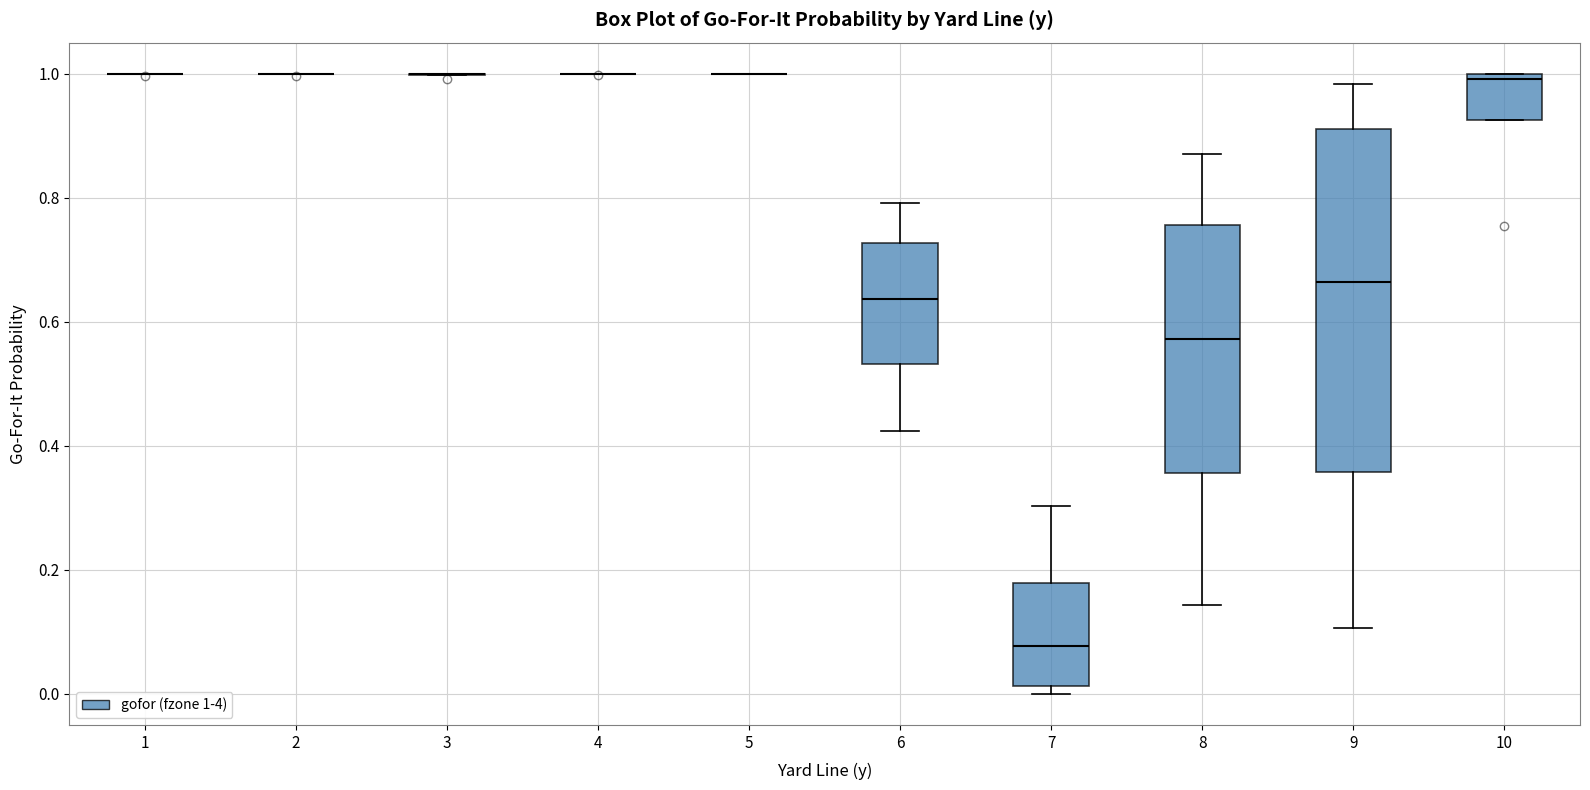

Reading left to right, read every box against the y-axis: the position of its median line, the range the box covers, and the ends of its whiskers. The values are not printed on the chart, so give them approximately, as read against the axis.

1: box collapsed to a line at 1.00, whiskers 1.00 to 1.00
2: box collapsed to a line at 1.00, whiskers 1.00 to 1.00
3: box collapsed to a line at 1.00, whiskers 1.00 to 1.00
4: box collapsed to a line at 1.00, whiskers 1.00 to 1.00
5: box collapsed to a line at 1.00, whiskers 1.00 to 1.00
6: median 0.64, box 0.54 to 0.72, whiskers 0.42 to 0.80
7: median 0.08, box 0.02 to 0.18, whiskers 0.00 to 0.30
8: median 0.58, box 0.36 to 0.76, whiskers 0.14 to 0.88
9: median 0.66, box 0.36 to 0.92, whiskers 0.10 to 0.98
10: median 1.00 (just below the box's upper edge), box 0.92 to 1.00, whiskers 0.92 to 1.00